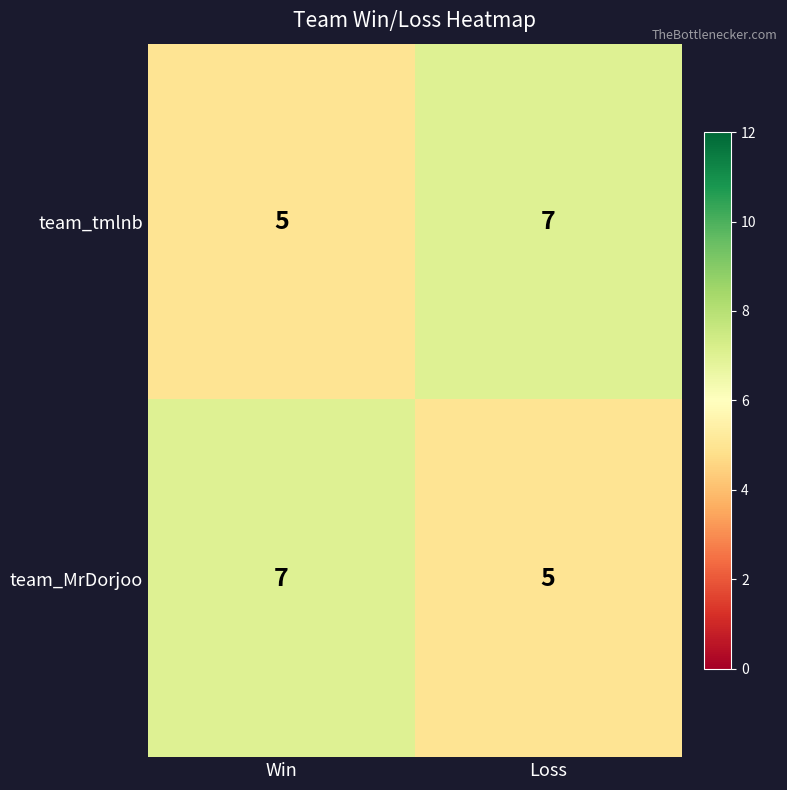

What is the greatest value displayed?

7